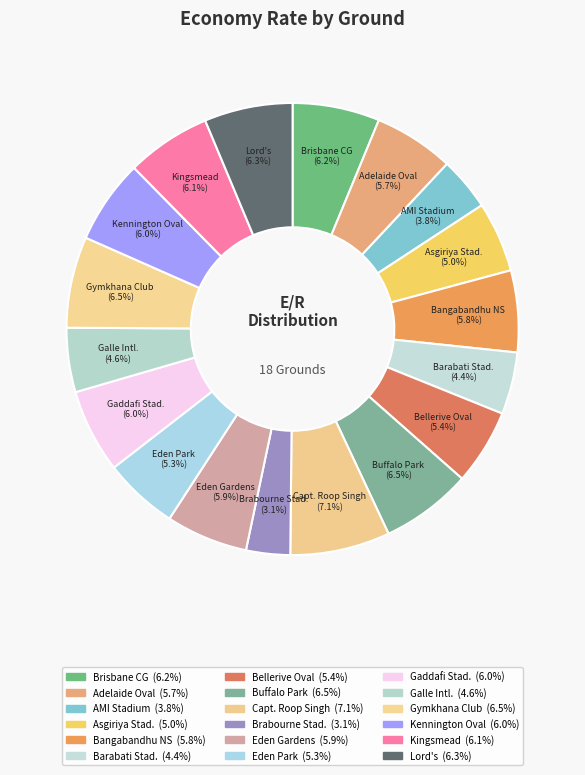

Is the sum of Capt. Roop Singh (7.1%) and Gaddafi Stad. (6.0%) greater than half?

No